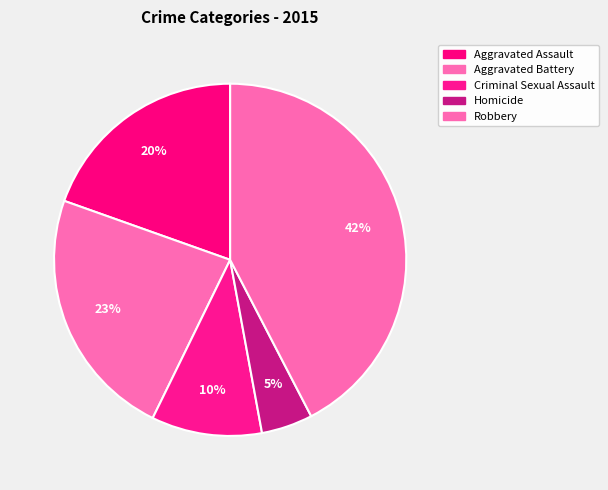

Is the sum of Robbery and Homicide greater than half?

No